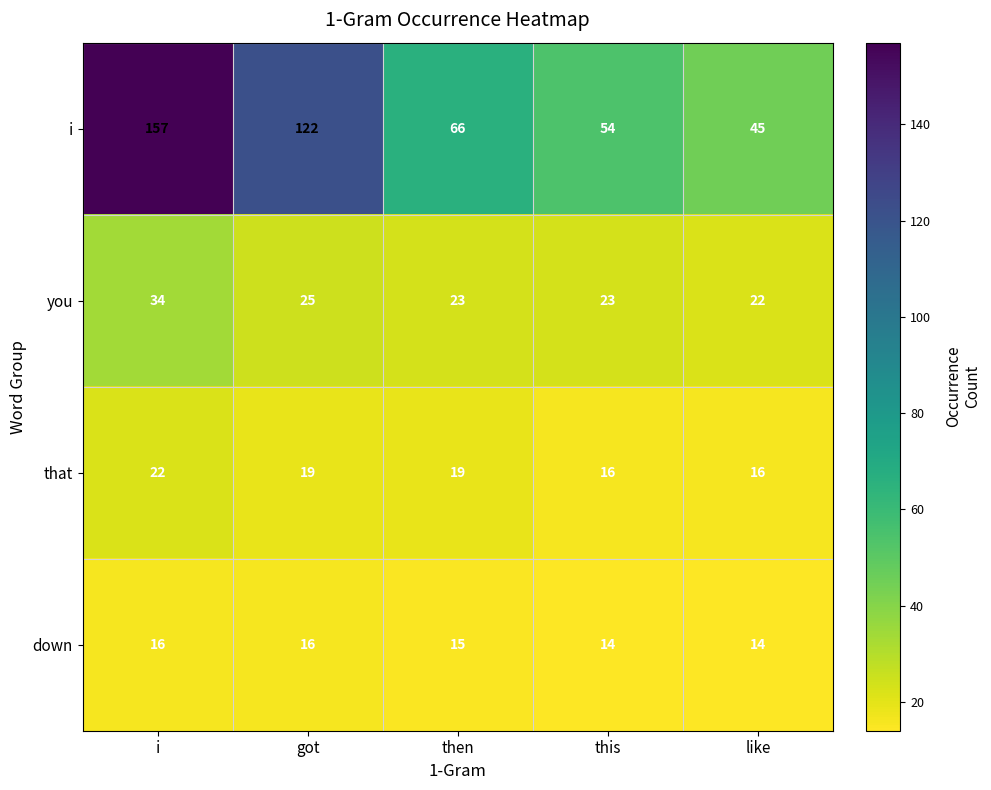

What is the difference between the maximum and minimum values in the i series?

112